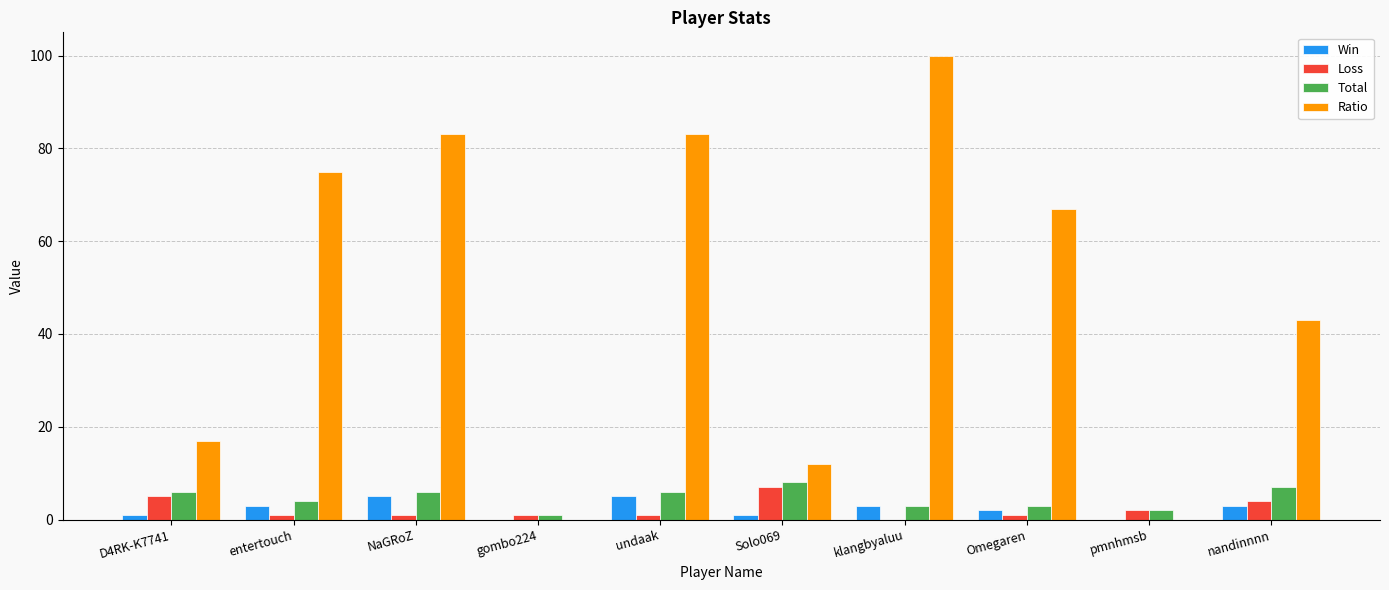

The Loss series shows 1 at gombo224. True or false?

True